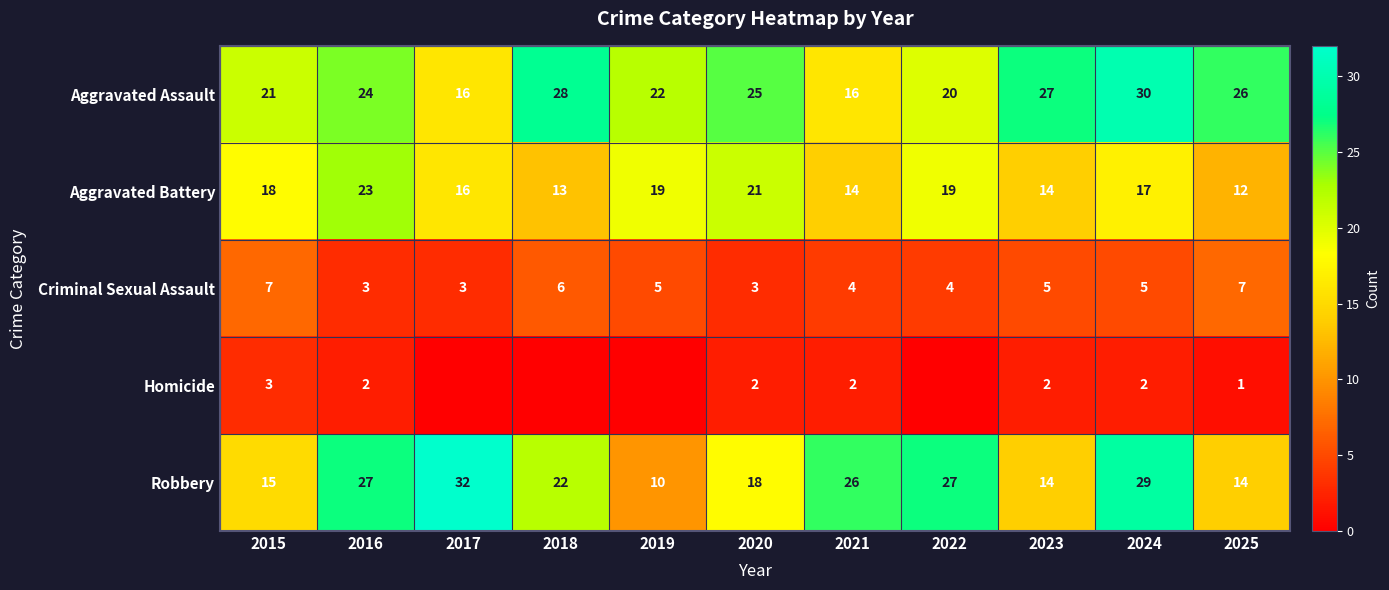

How many series are shown in this chart?

5